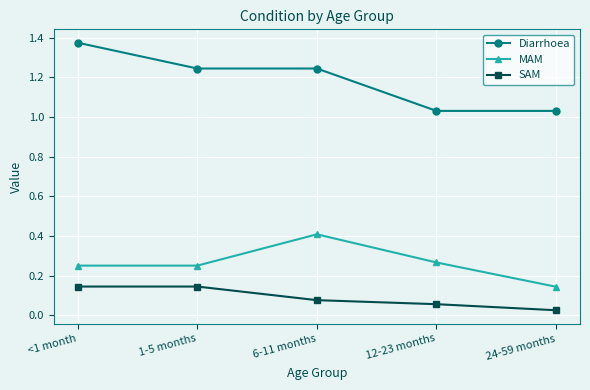

Between <1 month and 12-23 months, which series saw the biggest shift?

Diarrhoea